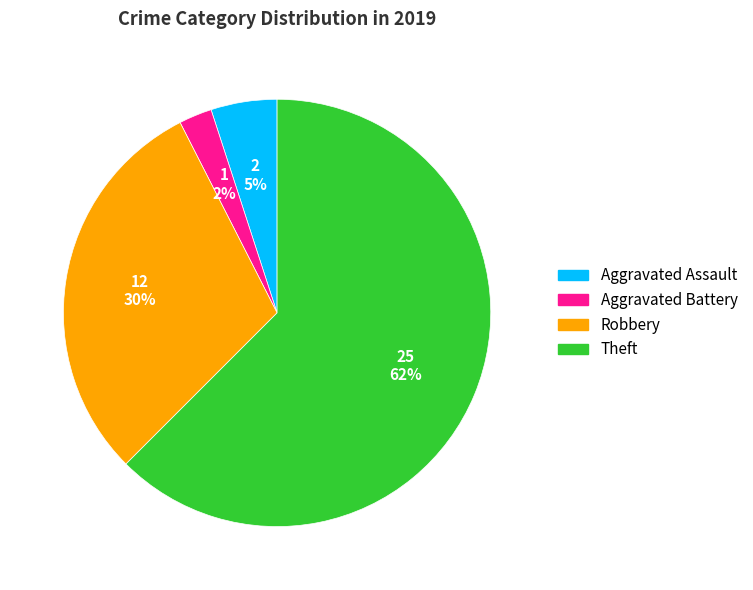

Rank the categories by value from highest to lowest.

Theft, Robbery, Aggravated Assault, Aggravated Battery